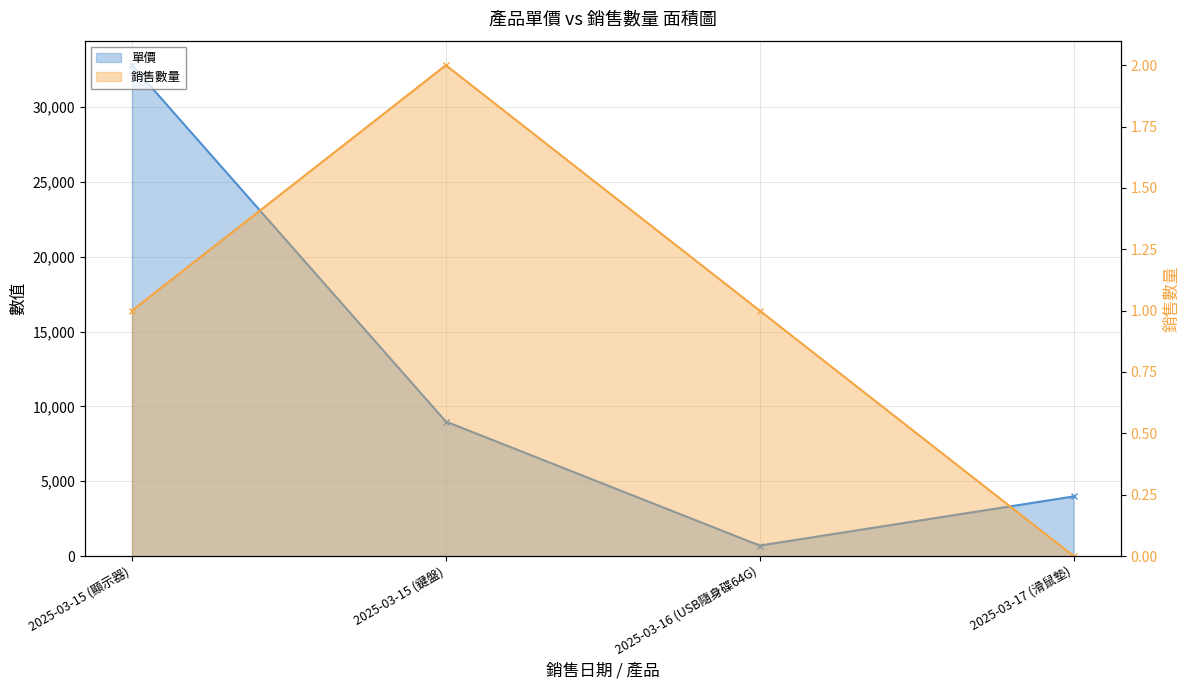

The 單價 series shows 2752 at 2025-03-17 (滑鼠墊). True or false?

False